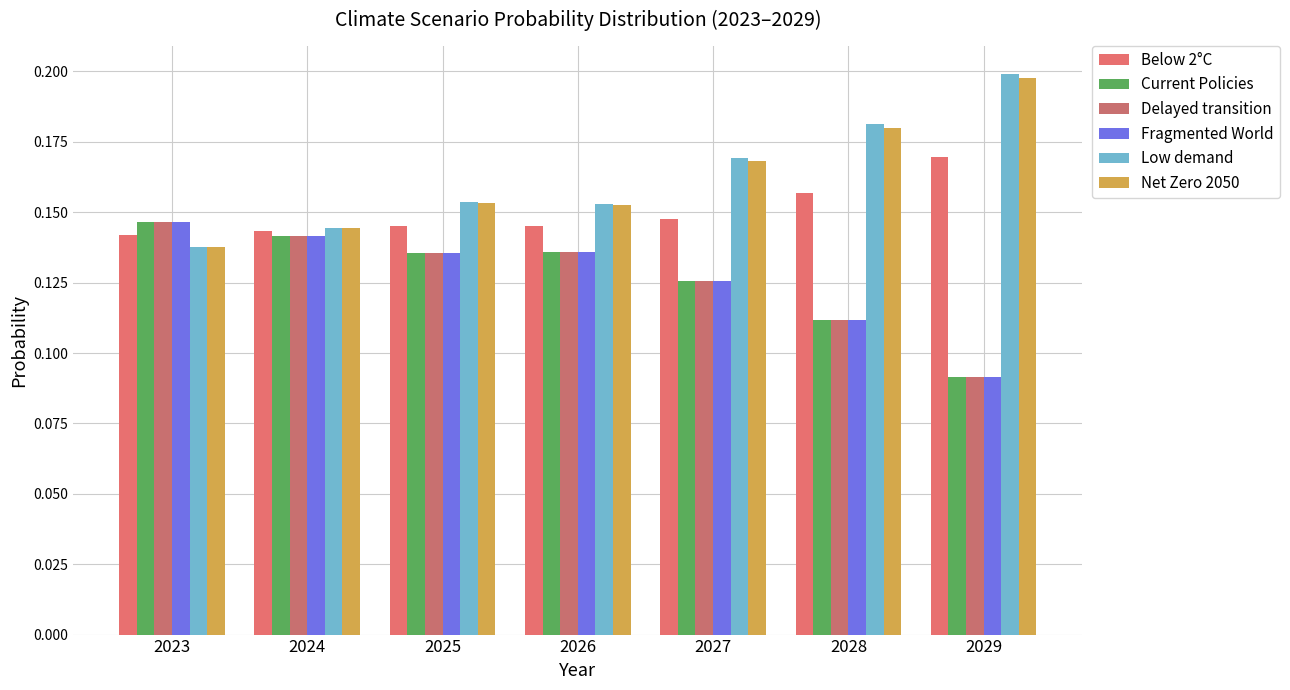

How many groups of bars are there?

7